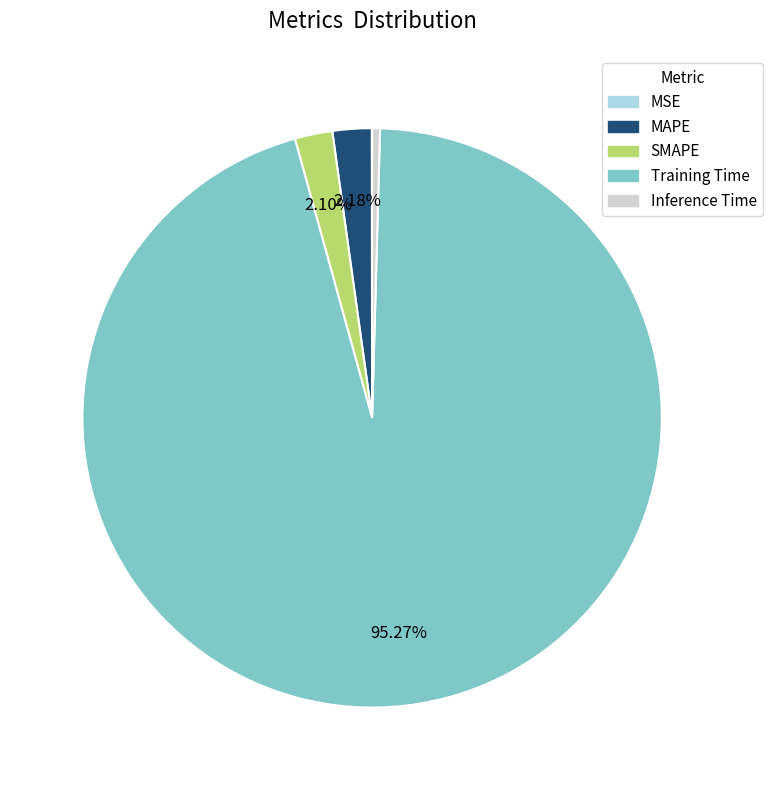

Is there a majority slice in this chart?

Yes